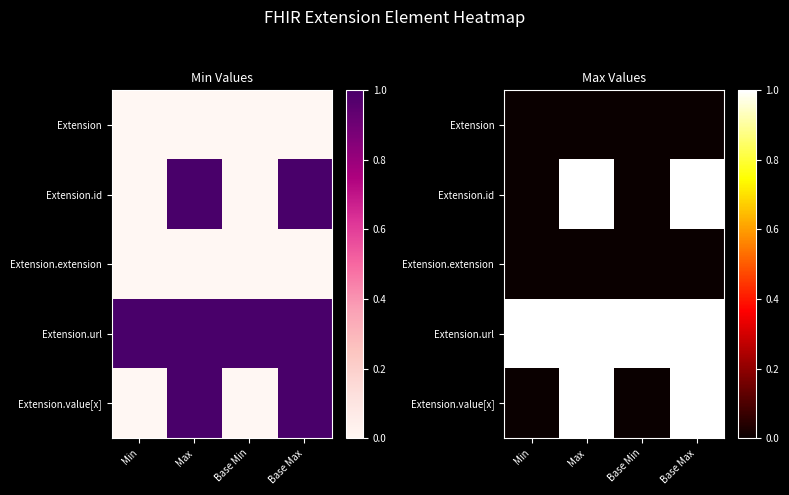

Read the Extension.id value at Base Max.

1